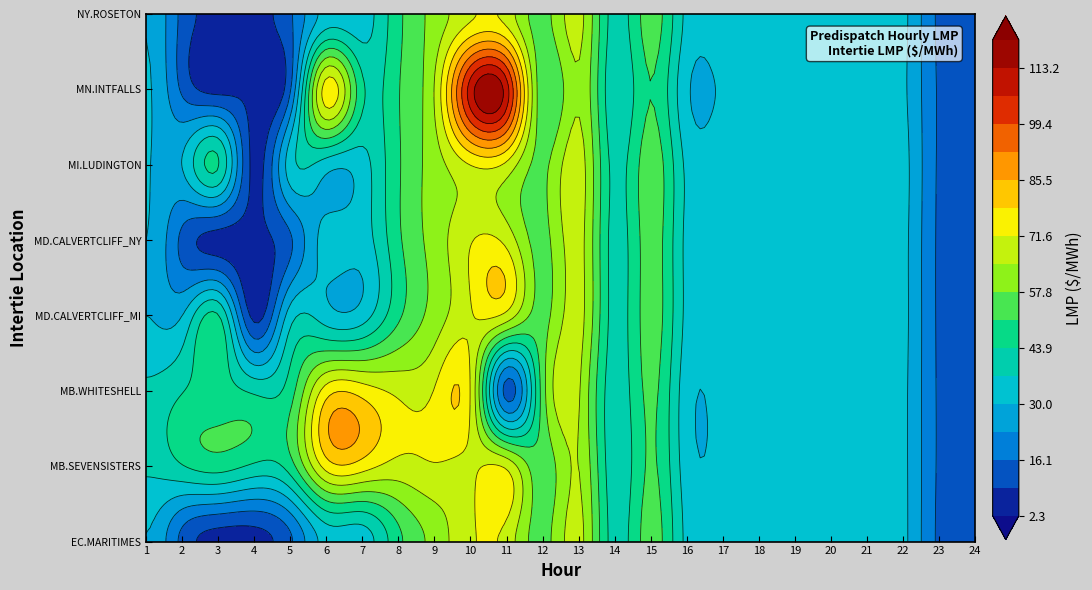

List the series in order of their peak value, highest first.

MN.INTFALLS_MNSI:LMP, MB.WHITESHELL_MBSI:LMP, MB.SEVENSISTERS_MBSK:LMP, MI.LUDINGTON_MISI:LMP, MD.CALVERTCLIFF_MISI:LMP, MD.CALVERTCLIFF_NYSI:LMP, EC.MARITIMES_NYSI:LMP, NY.ROSETON_NYSI:LMP